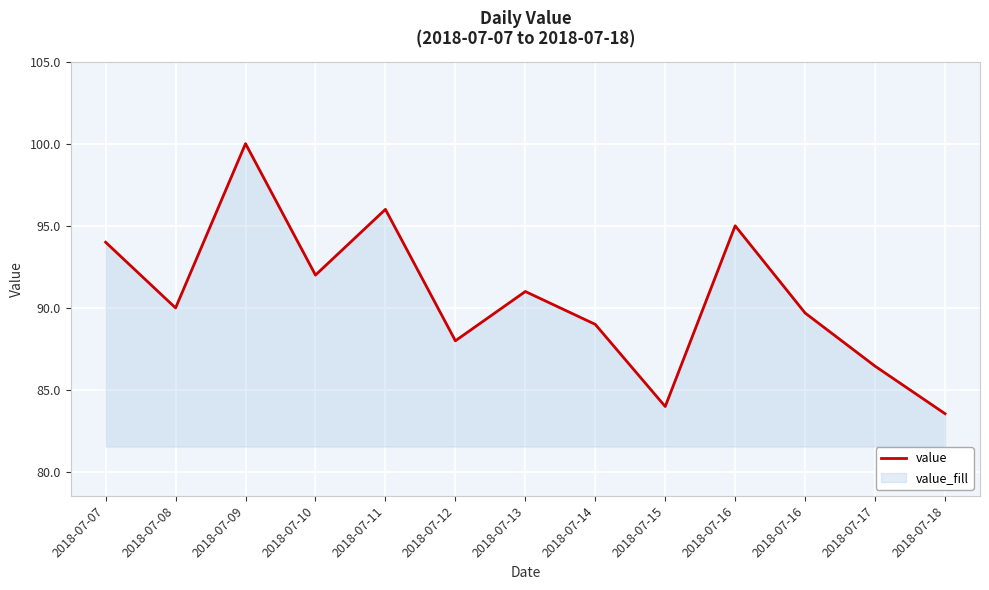

Which label corresponds to the smallest value in the chart?

2018-07-18